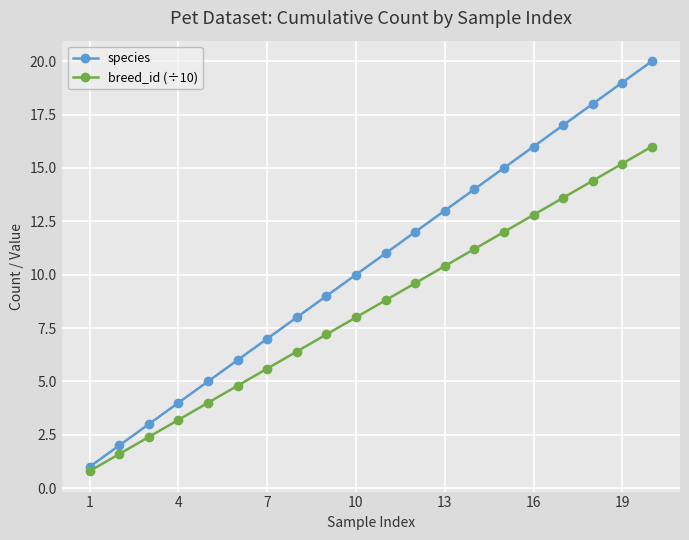

Which series has the largest range (max minus min)?

species